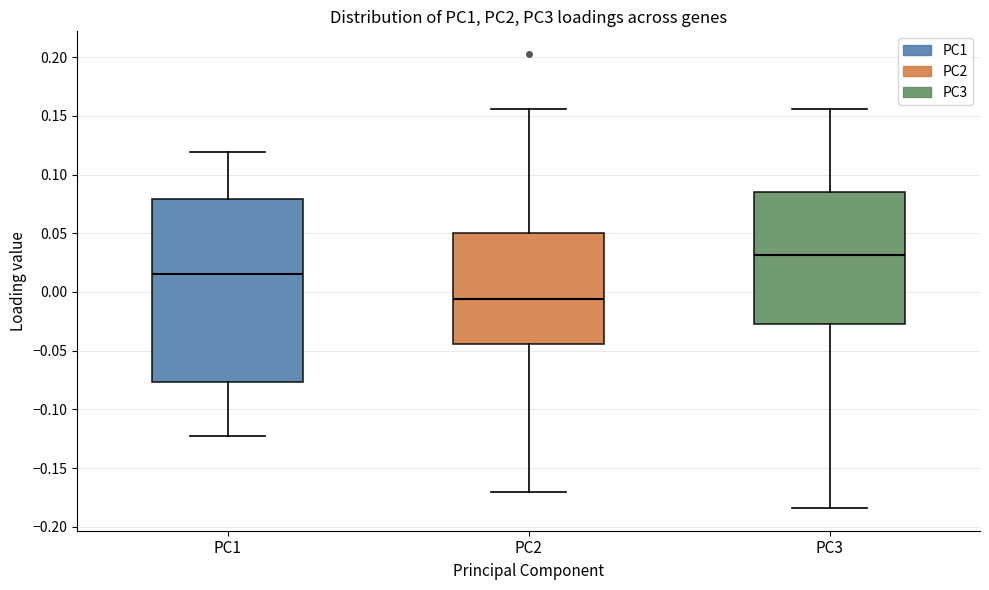

Which box's median line is the lowest?

PC2